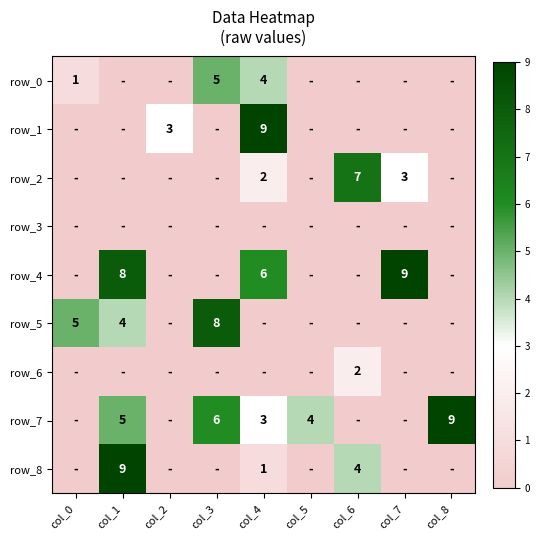

Rank the series at col_2 from highest to lowest value.

row_1, row_0, row_2, row_3, row_4, row_5, row_6, row_7, row_8